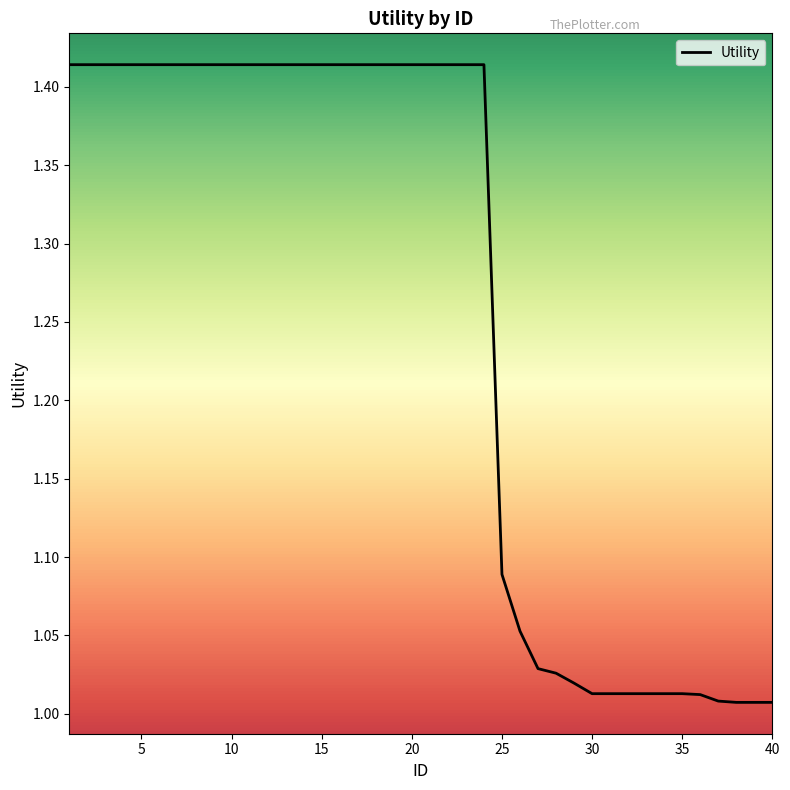

What is the difference between the maximum and minimum values?

0.4